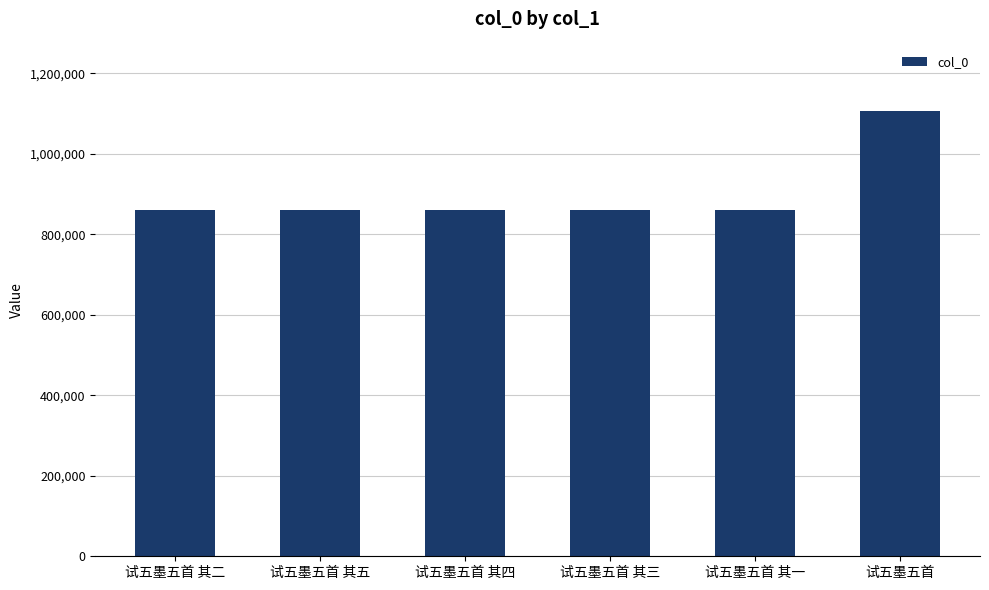

Are the bars grouped side by side (vs. stacked)?

No